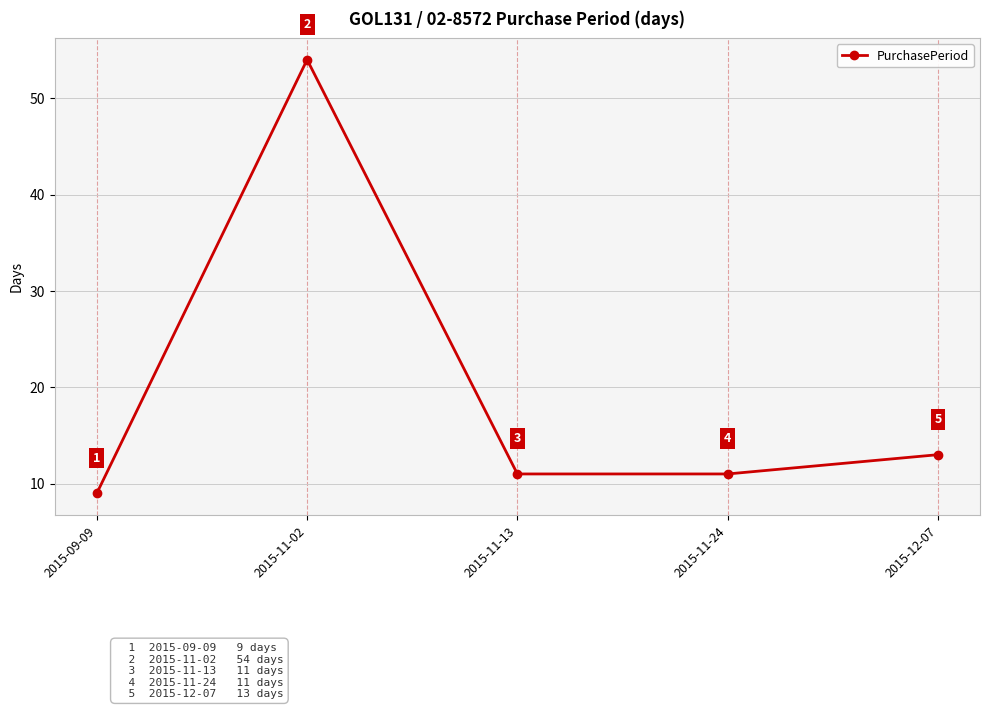

What is the value of the 3rd point from the left?

11